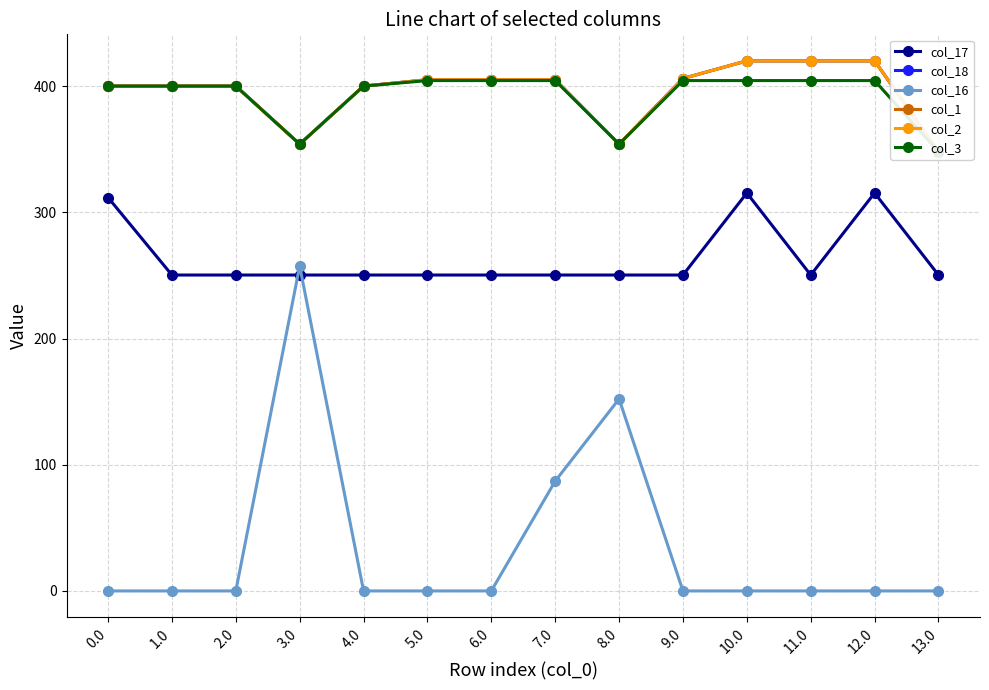

Is it true that col_2 equals 400.0 at 1.0?

True